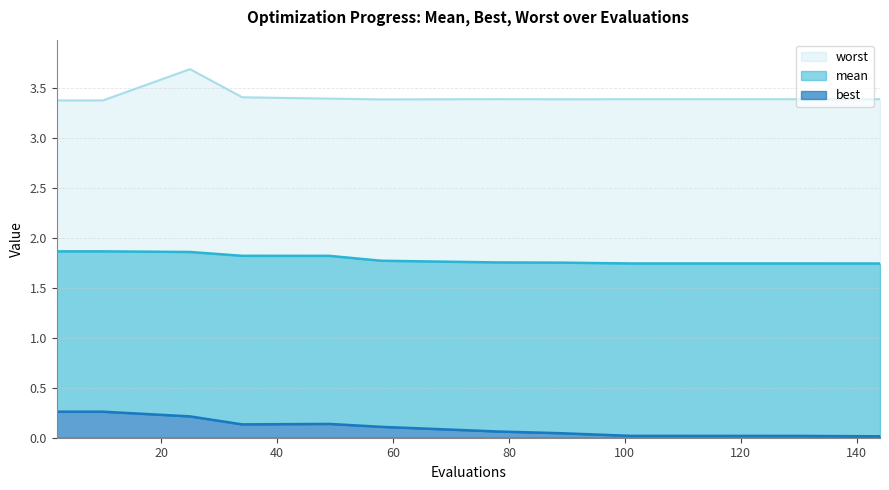

What is the average value of the worst series?

3.4